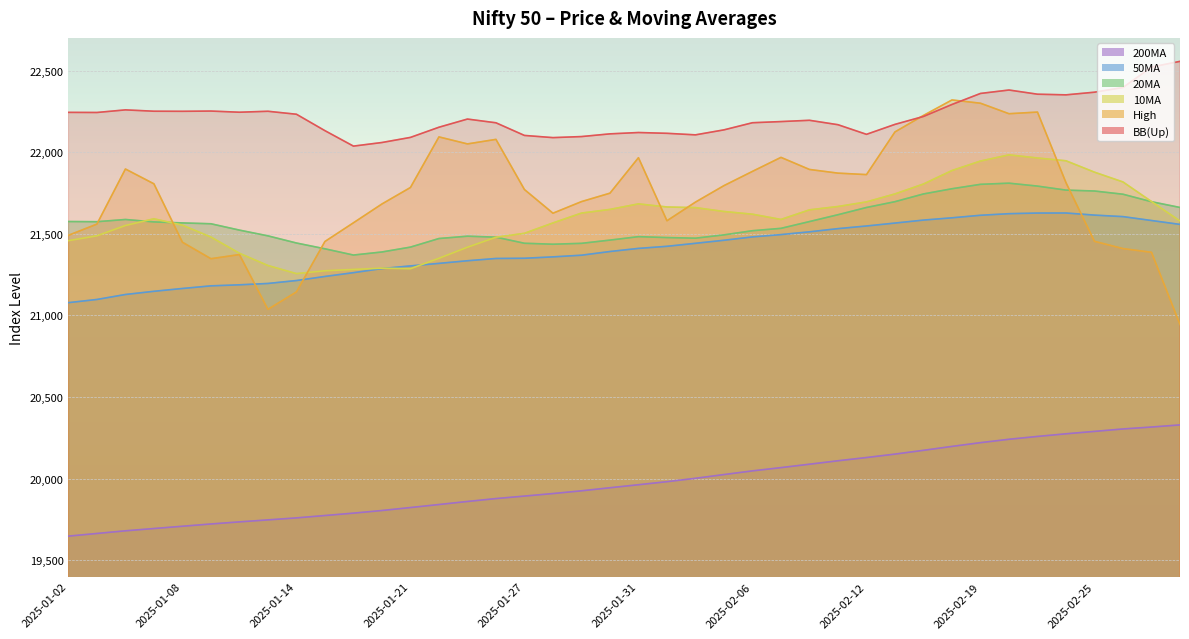

Rank the series at 2025-01-07 from highest to lowest value.

BB(Up), High, 10MA, 20MA, 50MA, 200MA